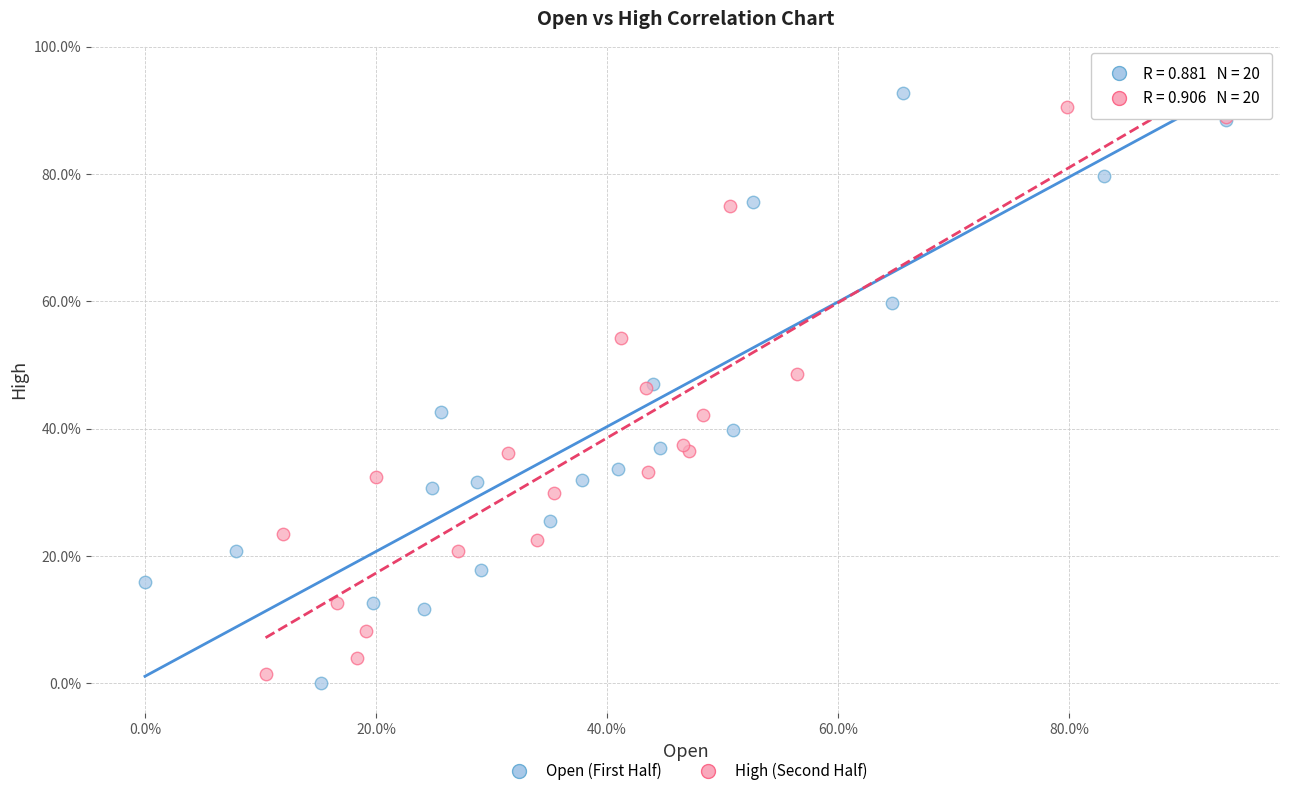

What are all the series names shown in the legend?

Open (First Half), High (Second Half)